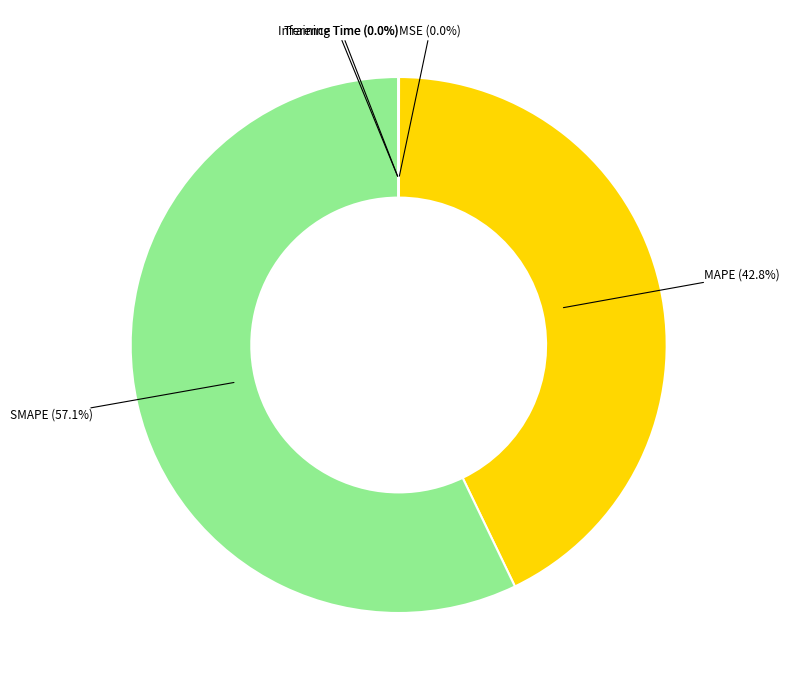

Is there a majority slice in this chart?

Yes